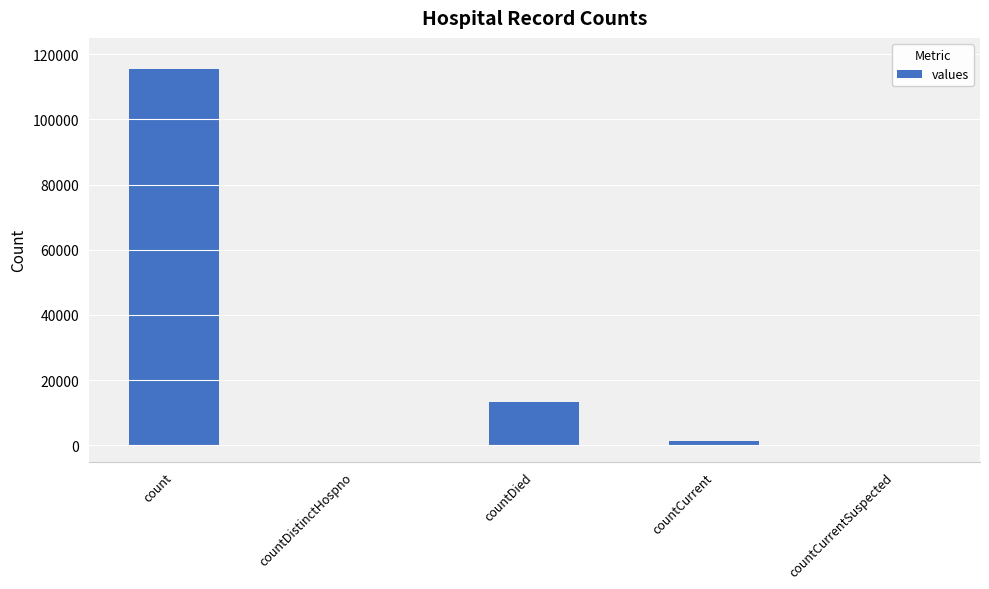

Which label corresponds to the largest value in the chart?

count